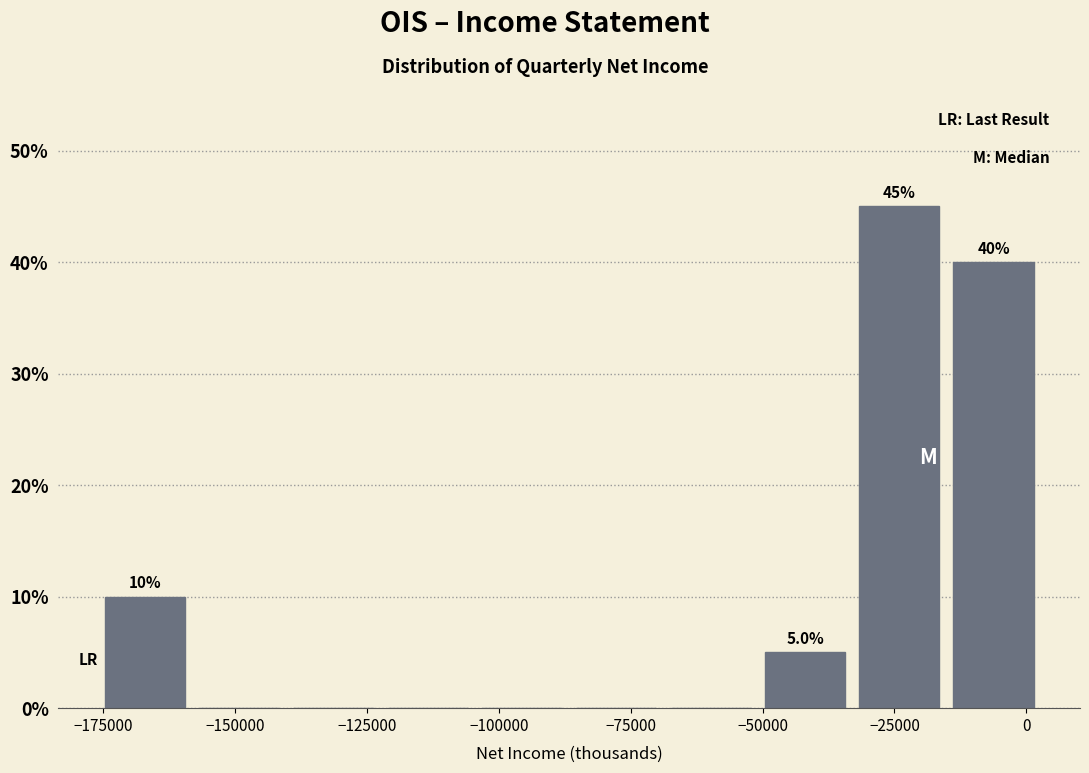

Read against the x-axis, roughly where is the centre of the tallest bar?

-25000